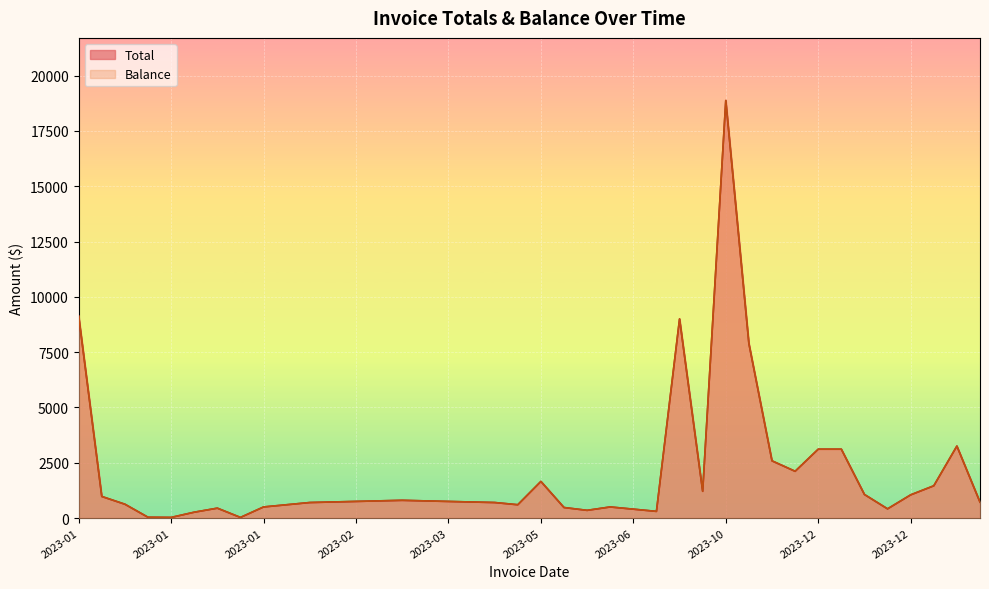

What are all the series names shown in the legend?

Total, Balance